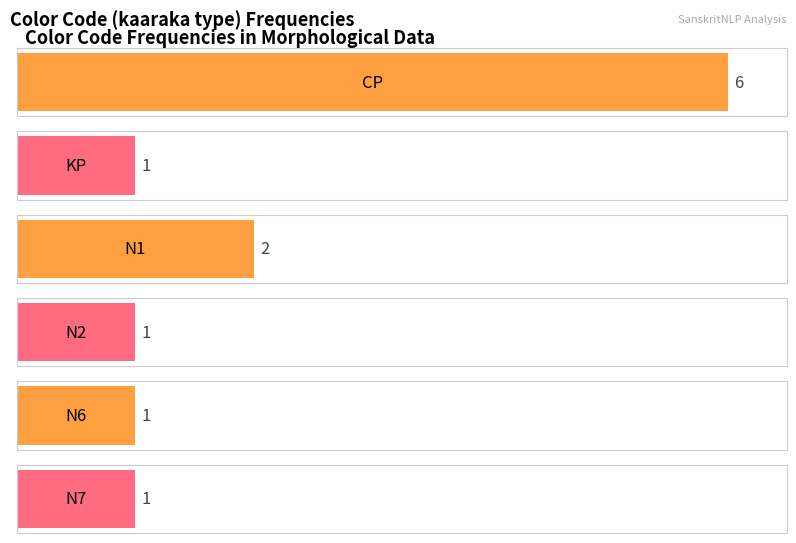

What is the smallest value displayed?

1